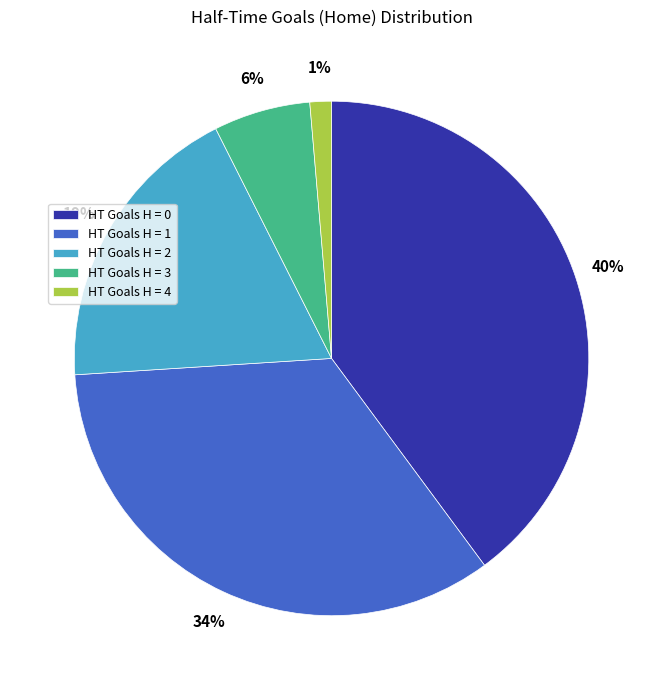

To the nearest percent, what portion does HT Goals H = 2 represent?

19%